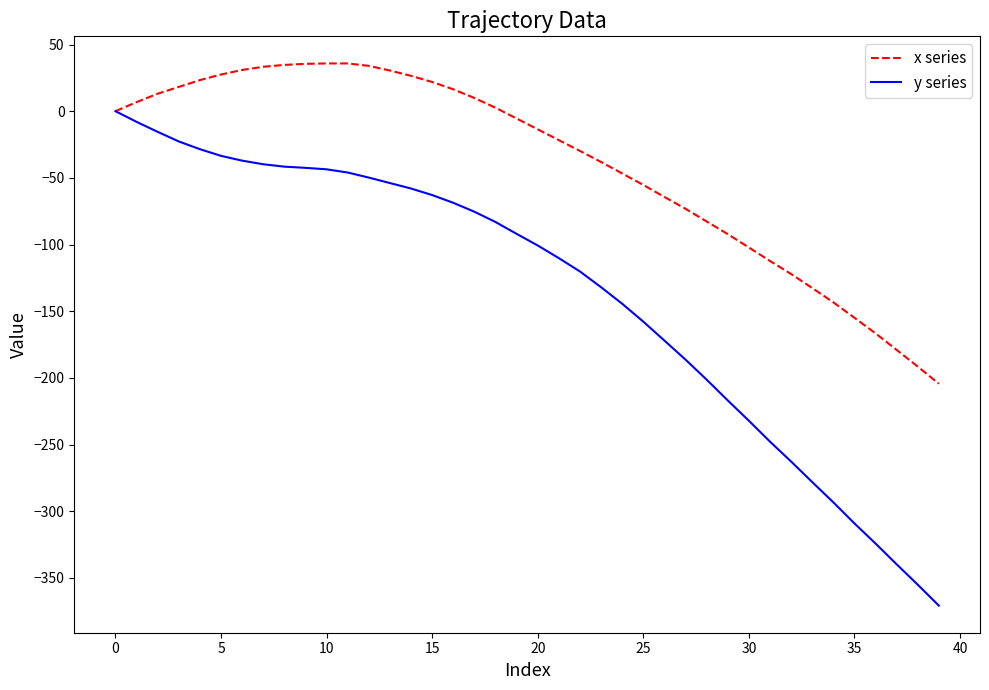

Which series has the largest total across all categories?

x series